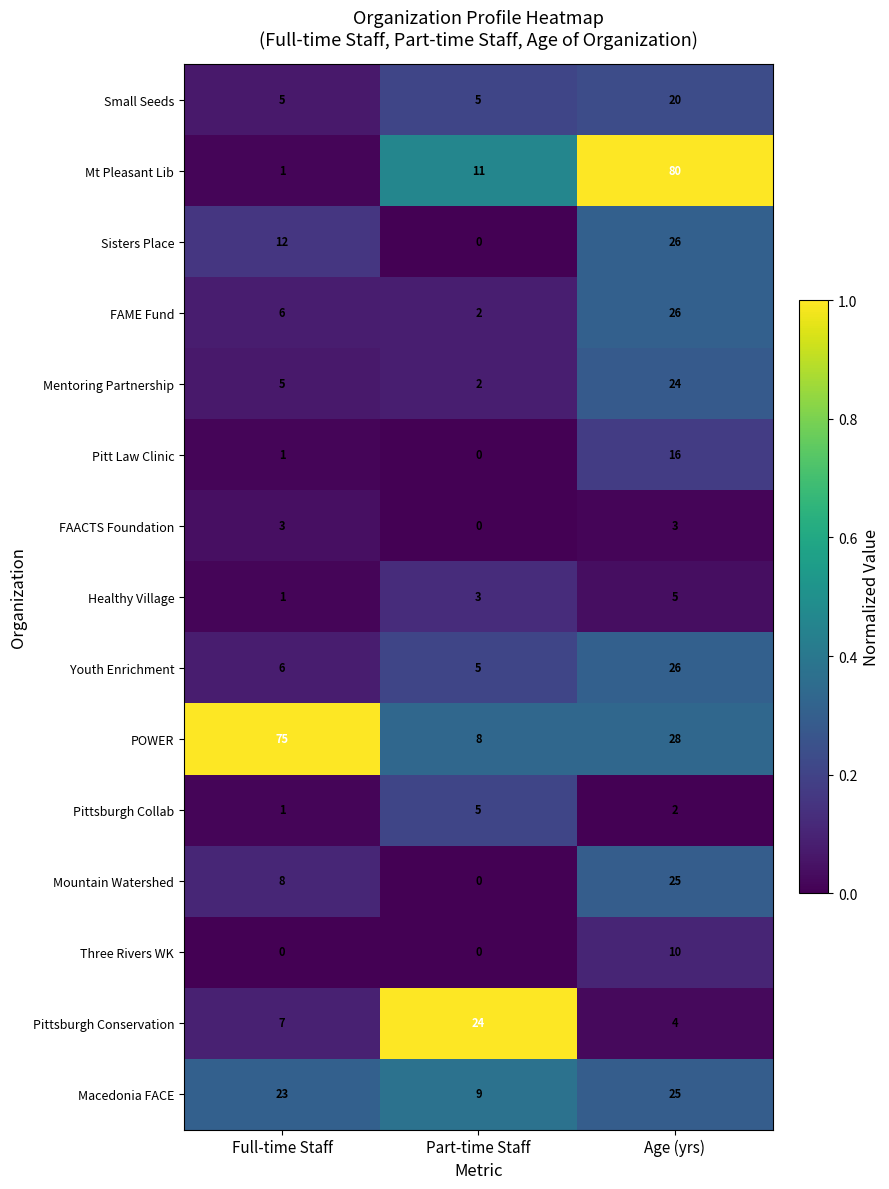

The value of Pittsburgh Collab at Age (yrs) is 2. True or false?

True